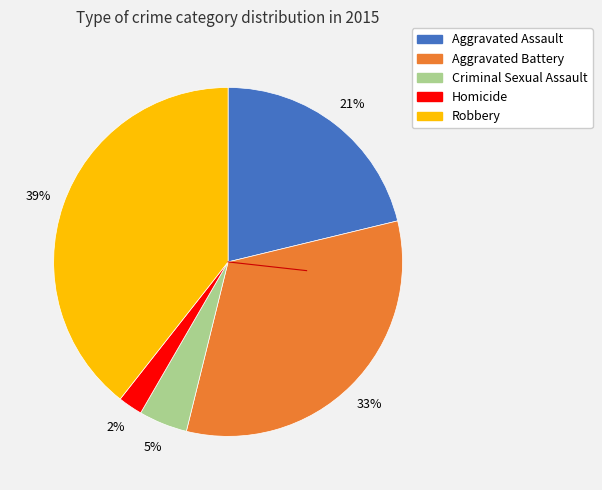

How many slices are in this pie chart?

5